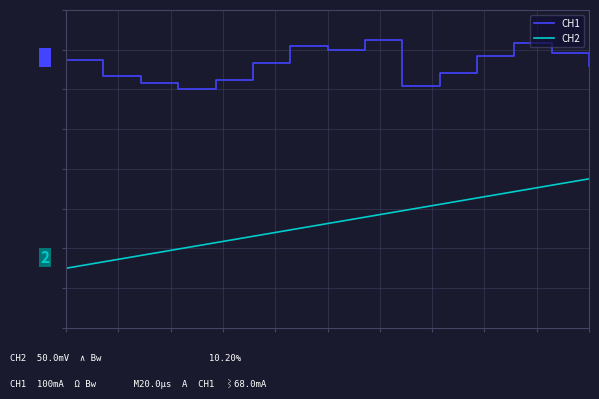

What are all the series names shown in the legend?

CH1, CH2